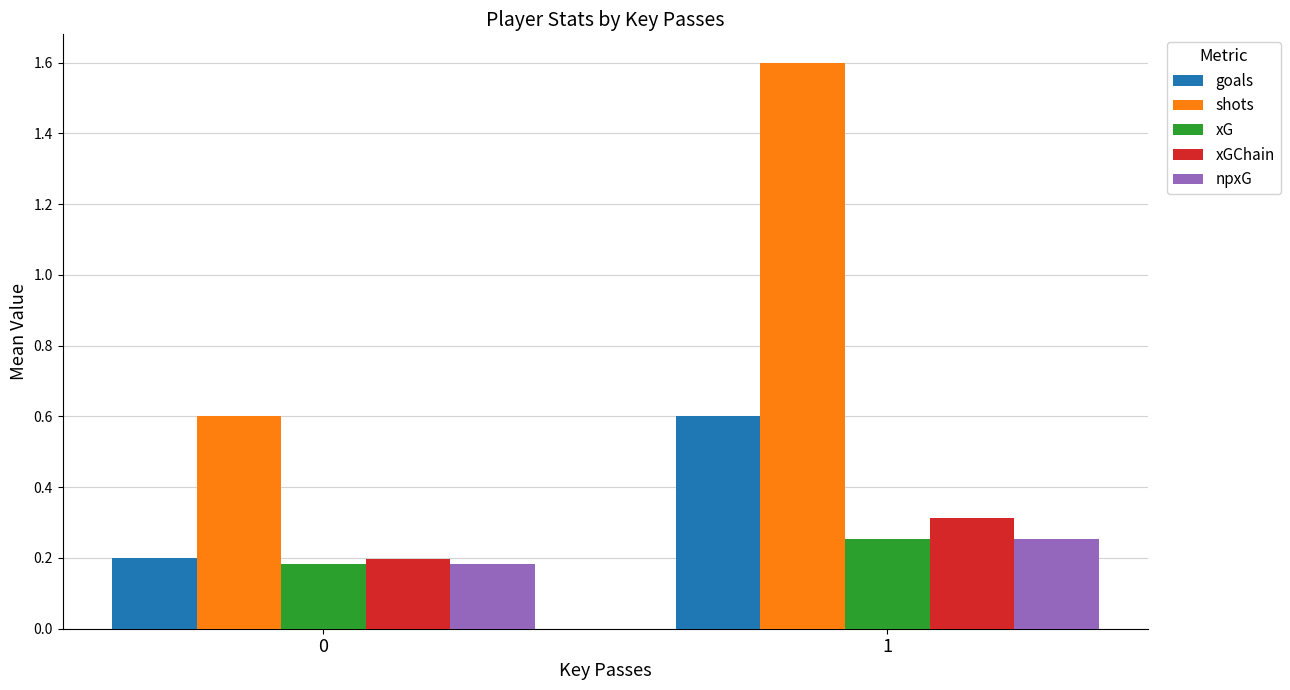

What is the difference between the xGChain values at 1 and 0?

0.1